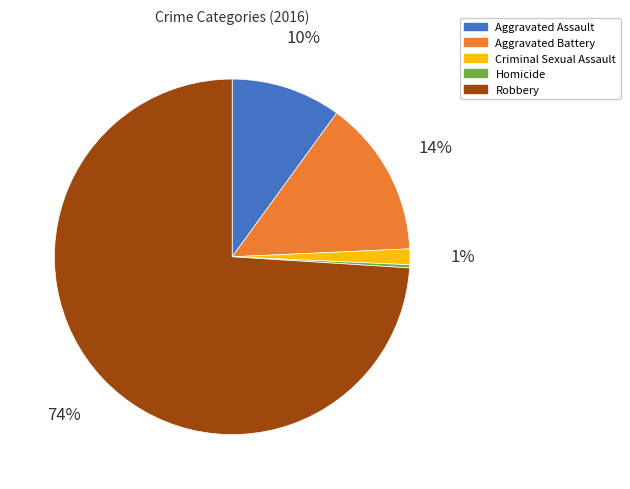

Combined, do Aggravated Battery and Robbery account for over 50%?

Yes